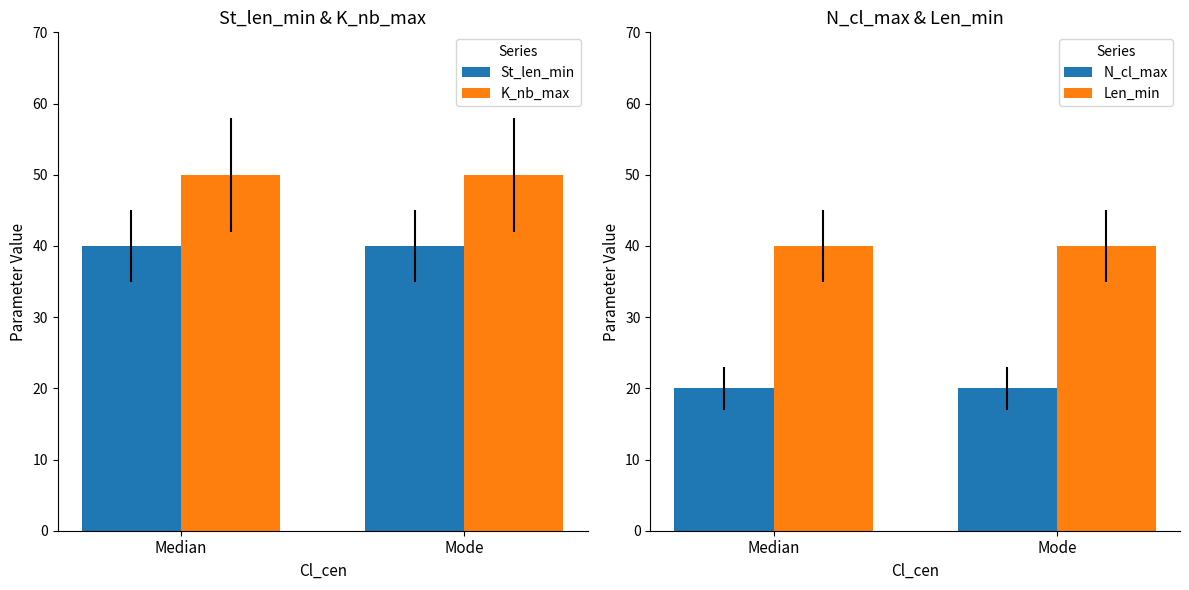

What is the label of the 2nd bar from the left?

Mode